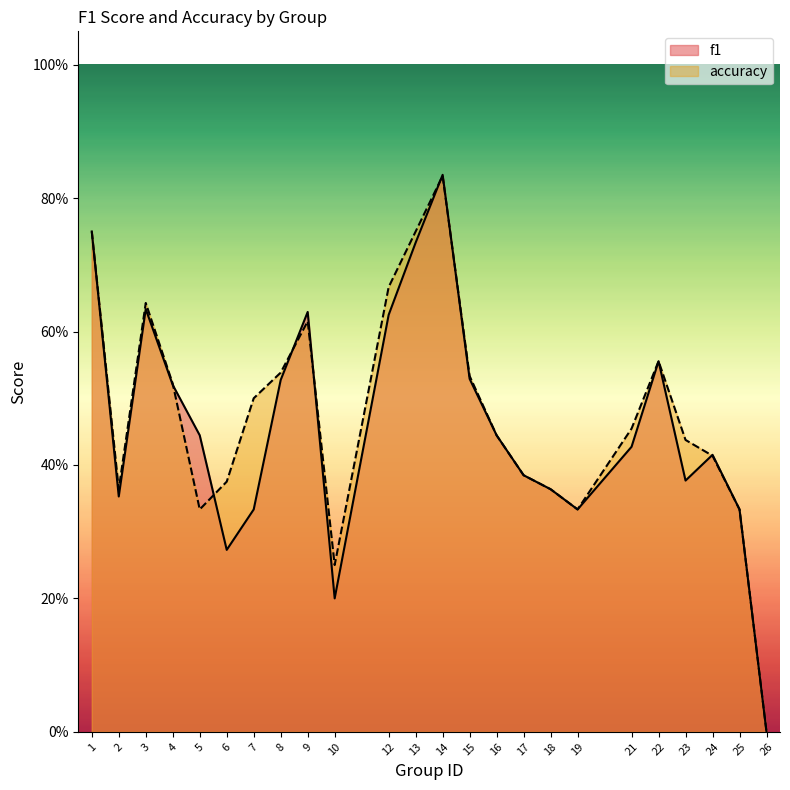

What is the sum of the f1 values at 3 and 1?

1.4